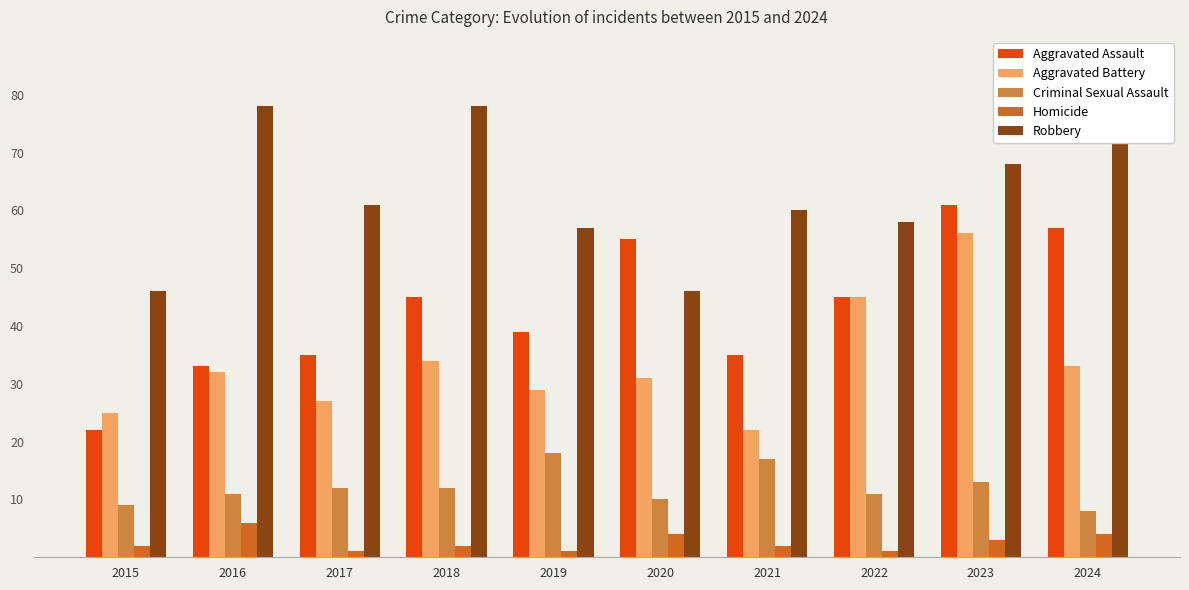

Reading left to right, list all the values displayed in this chart.

Aggravated Assault: 2015=22	2016=33	2017=35	2018=45	2019=39	2020=55	2021=35	2022=45	2023=61	2024=57
Aggravated Battery: 2015=25	2016=32	2017=27	2018=34	2019=29	2020=31	2021=22	2022=45	2023=56	2024=33
Criminal Sexual Assault: 2015=9	2016=11	2017=12	2018=12	2019=18	2020=10	2021=17	2022=11	2023=13	2024=8
Homicide: 2015=2	2016=6	2017=1	2018=2	2019=1	2020=4	2021=2	2022=1	2023=3	2024=4
Robbery: 2015=46	2016=78	2017=61	2018=78	2019=57	2020=46	2021=60	2022=58	2023=68	2024=78